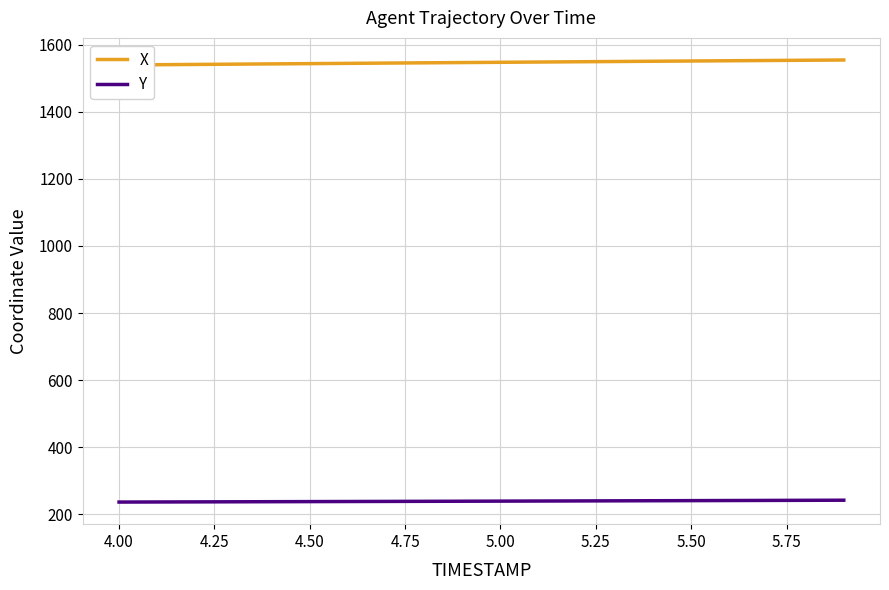

True or false: Y and X cross at least once.

False